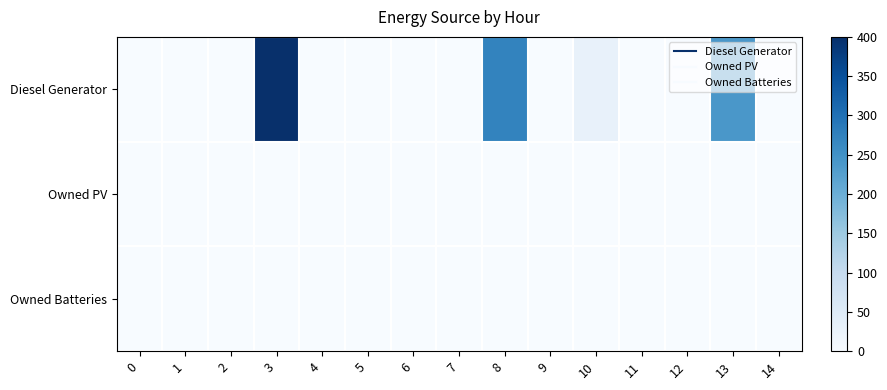

Reading left to right, list all the values displayed in this chart.

Diesel Generator: 0=0	1=0	2=0	3=400	4=0	5=0	6=0	7=0	8=271	9=0	10=31	11=0	12=0	13=240	14=0
Owned PV: 0=0	1=0	2=0	3=0	4=0	5=0	6=0	7=0	8=0	9=0	10=0	11=0	12=0	13=0	14=0
Owned Batteries: 0=0	1=0	2=0	3=0	4=0	5=0	6=0	7=0	8=0	9=0	10=0	11=0	12=0	13=0	14=0